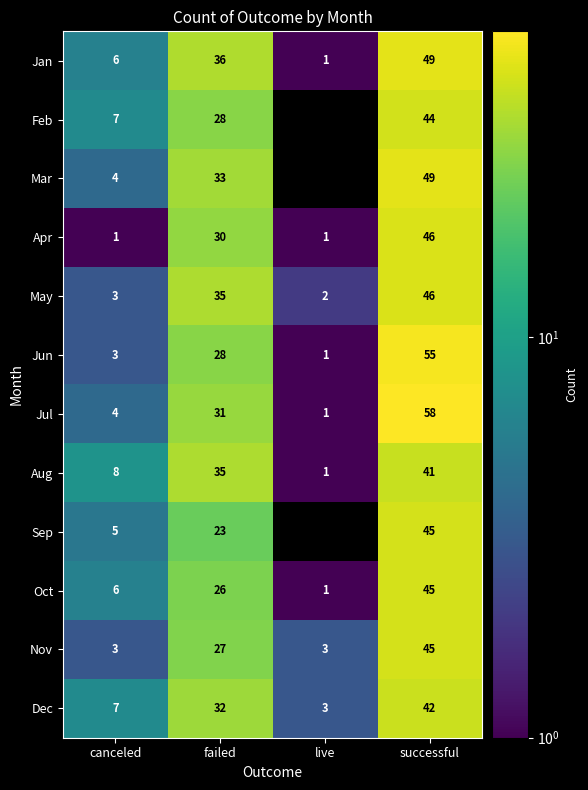

What is the highest value of the Jul series?

58